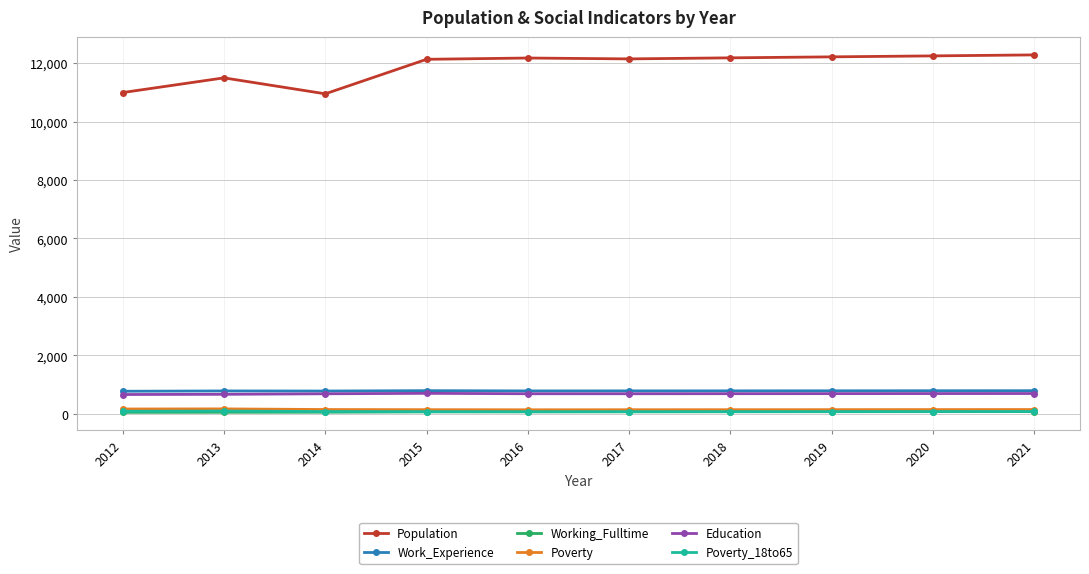

What is the maximum value shown in the chart?

12281